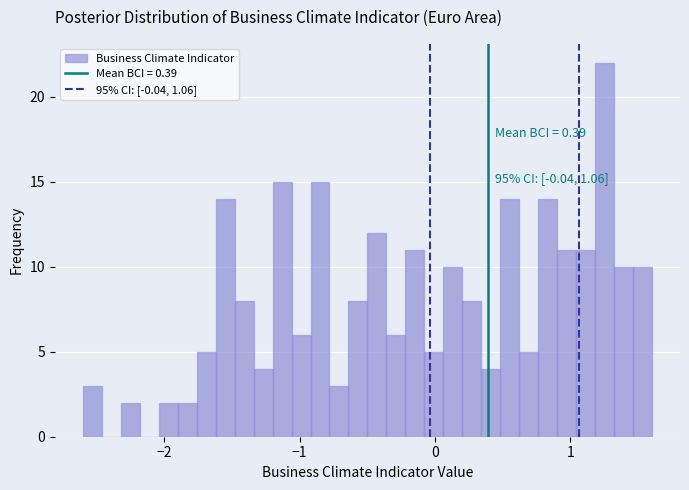

Read against the x-axis, roughly where is the centre of the tallest bar?

1.3